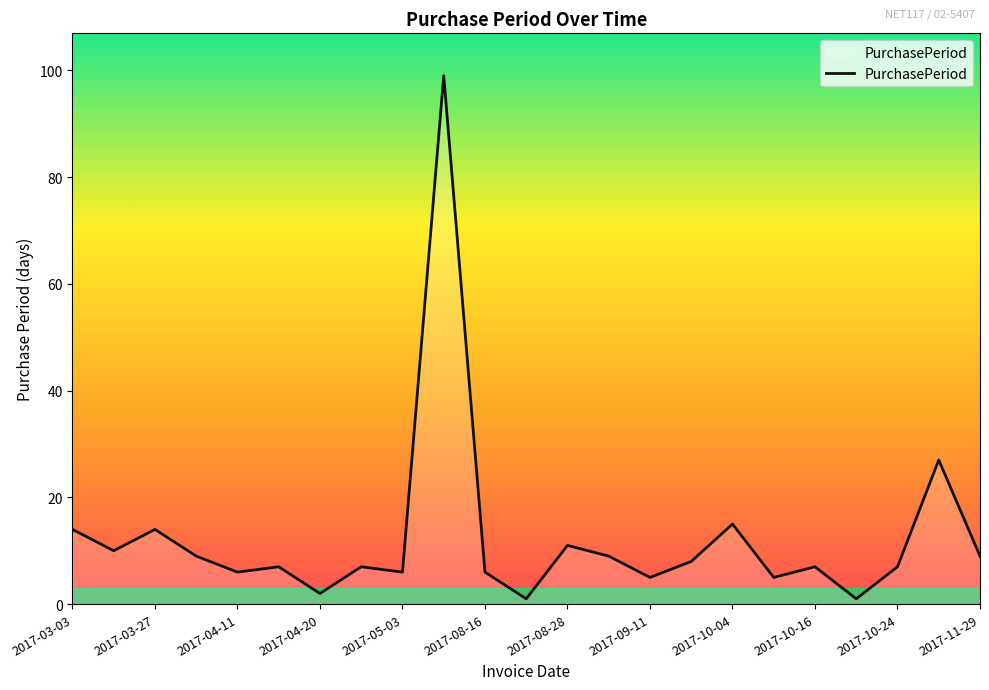

What is the minimum value shown in the chart?

1